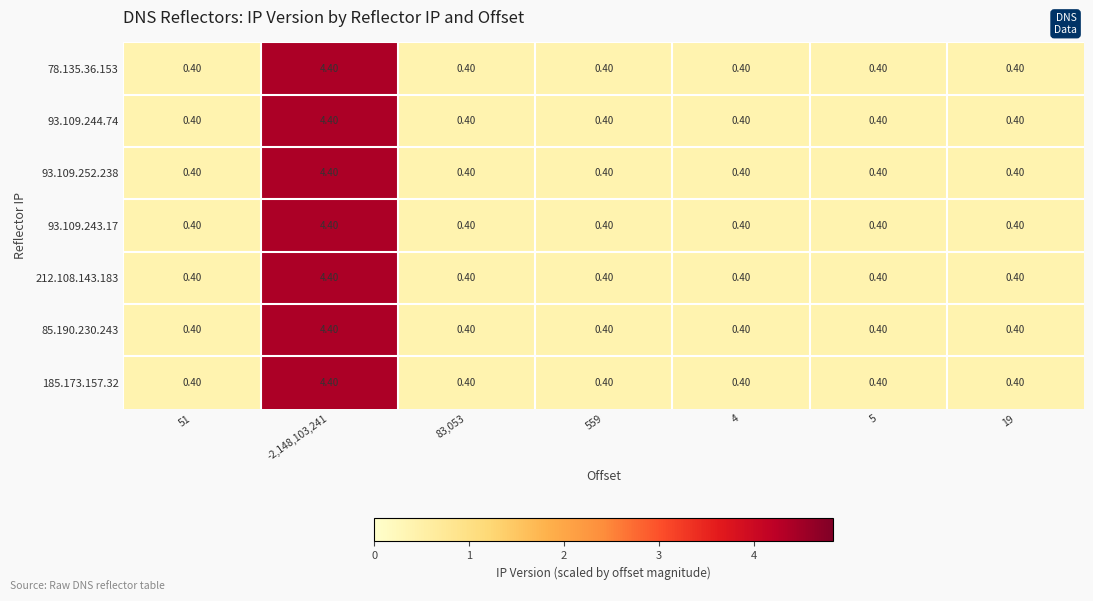

Which category has the highest value across all series?

-2,148,103,241